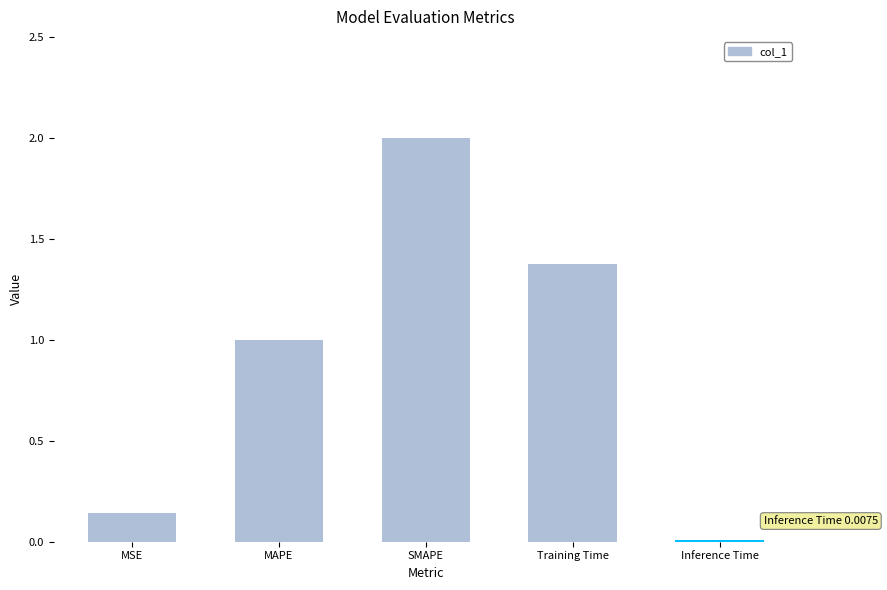

Rank the categories by value from lowest to highest.

Inference Time, MSE, MAPE, Training Time, SMAPE